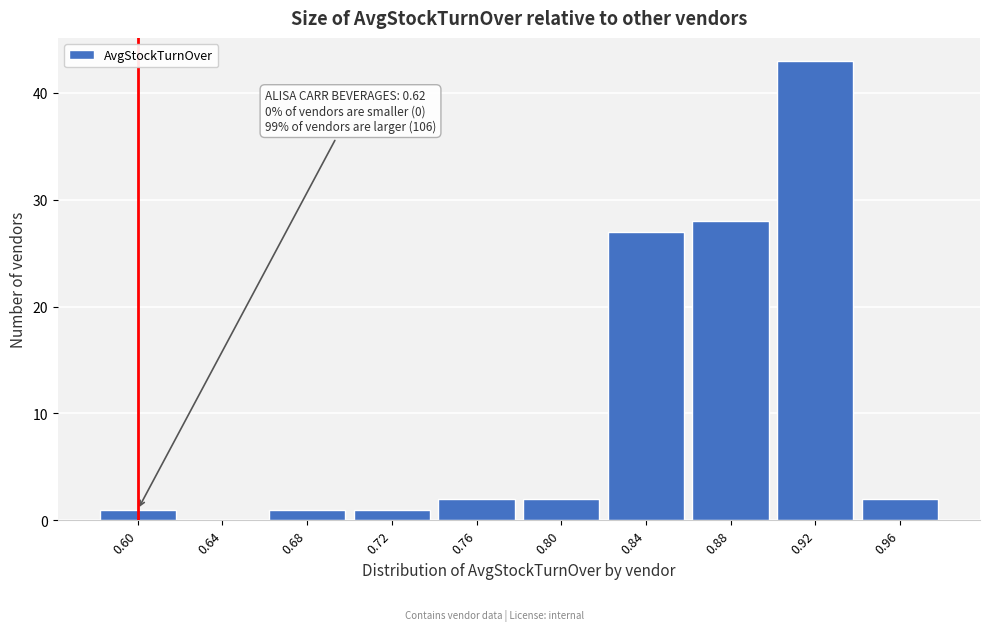

Reading right to left, transcribe all the data shown in this chart.

0.96=2	0.92=43	0.88=28	0.84=27	0.80=2	0.76=2	0.72=1	0.68=1	0.64=0	0.60=1